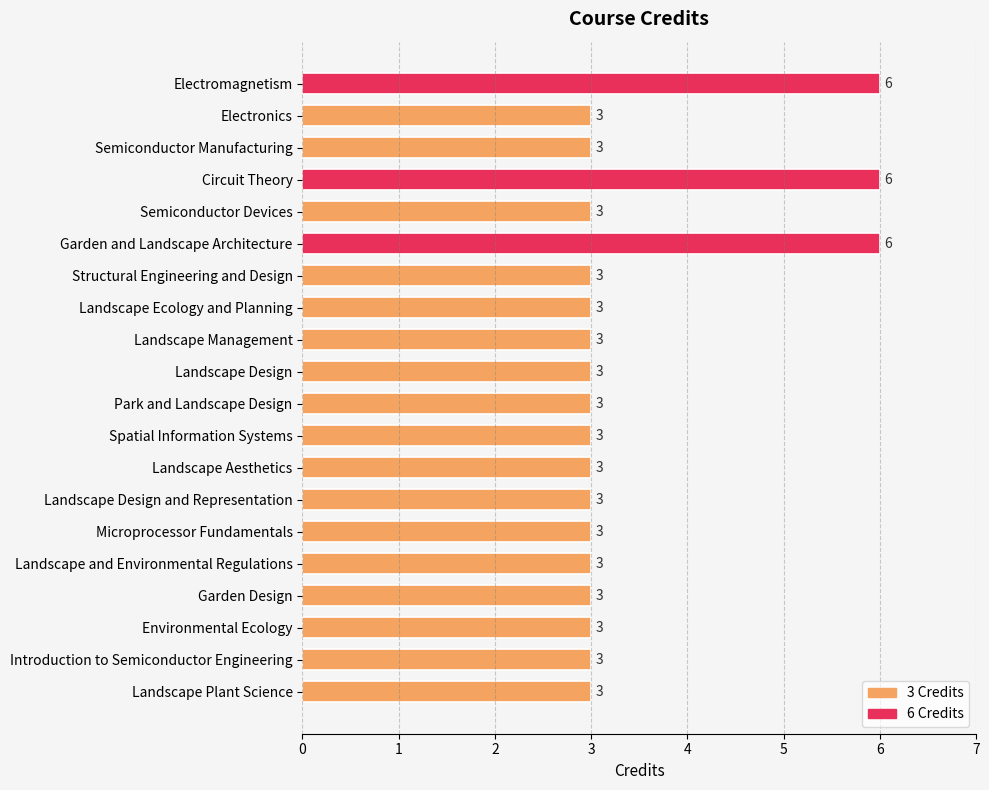

How many series are shown in this chart?

1